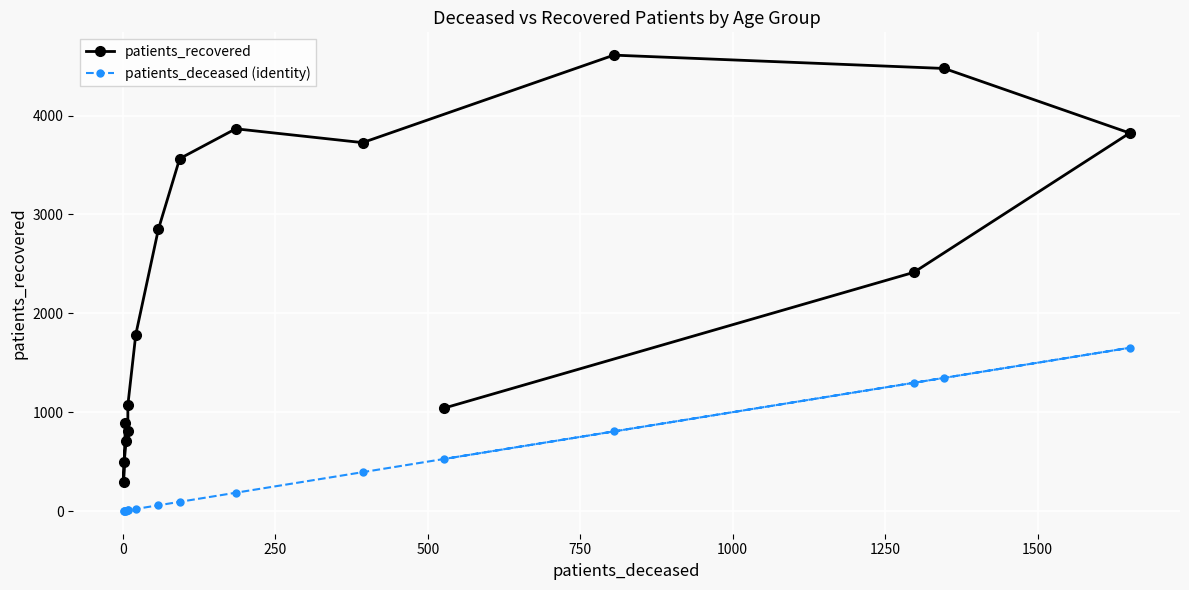

What is the minimum value for patients_recovered?

291